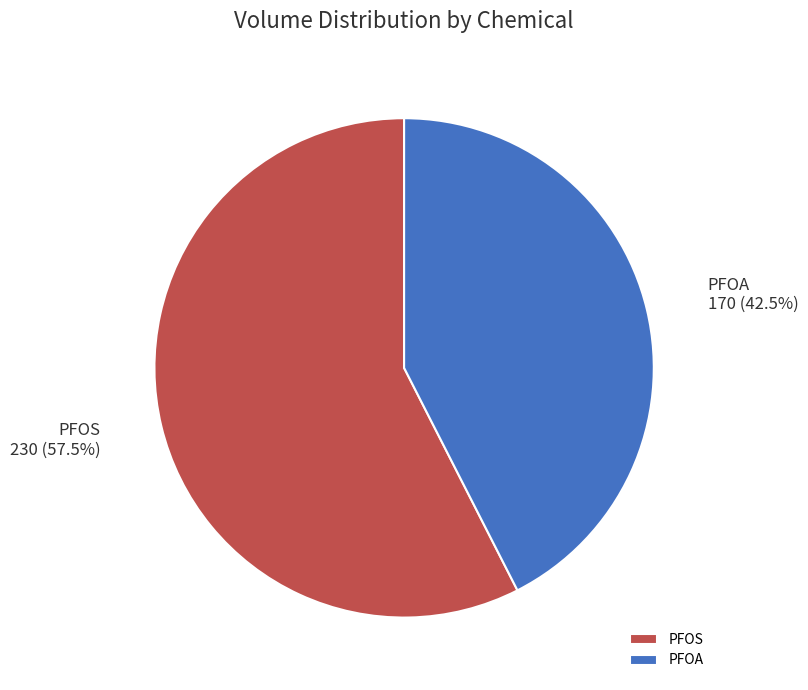

Combined, do PFOA and PFOS account for over 50%?

Yes